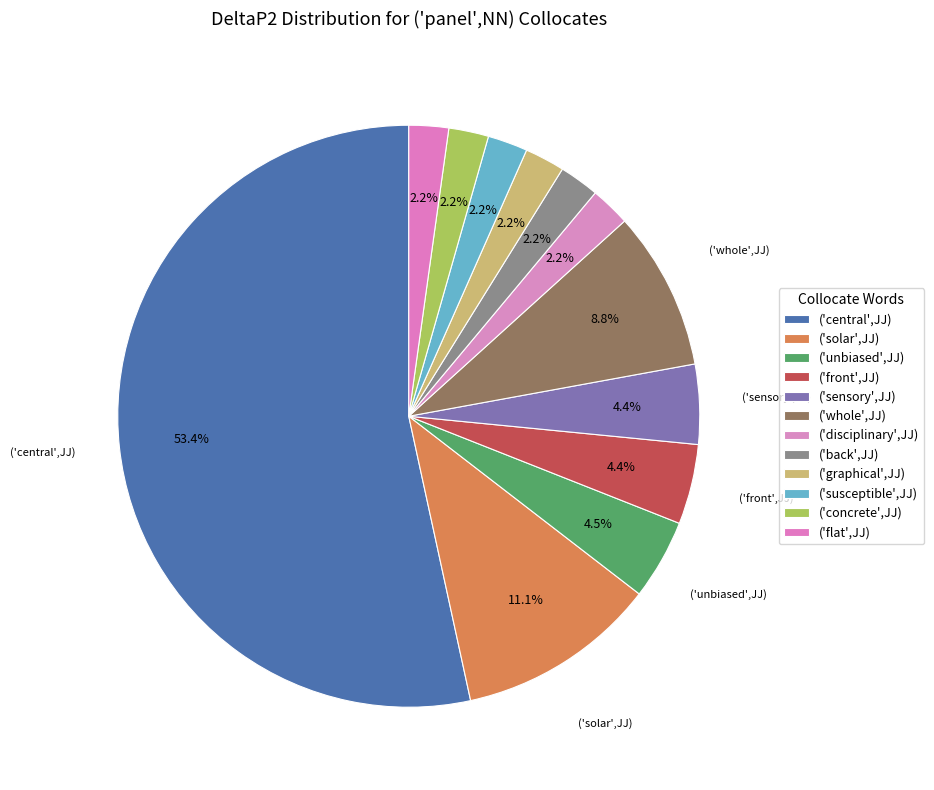

How many slices are in this pie chart?

12